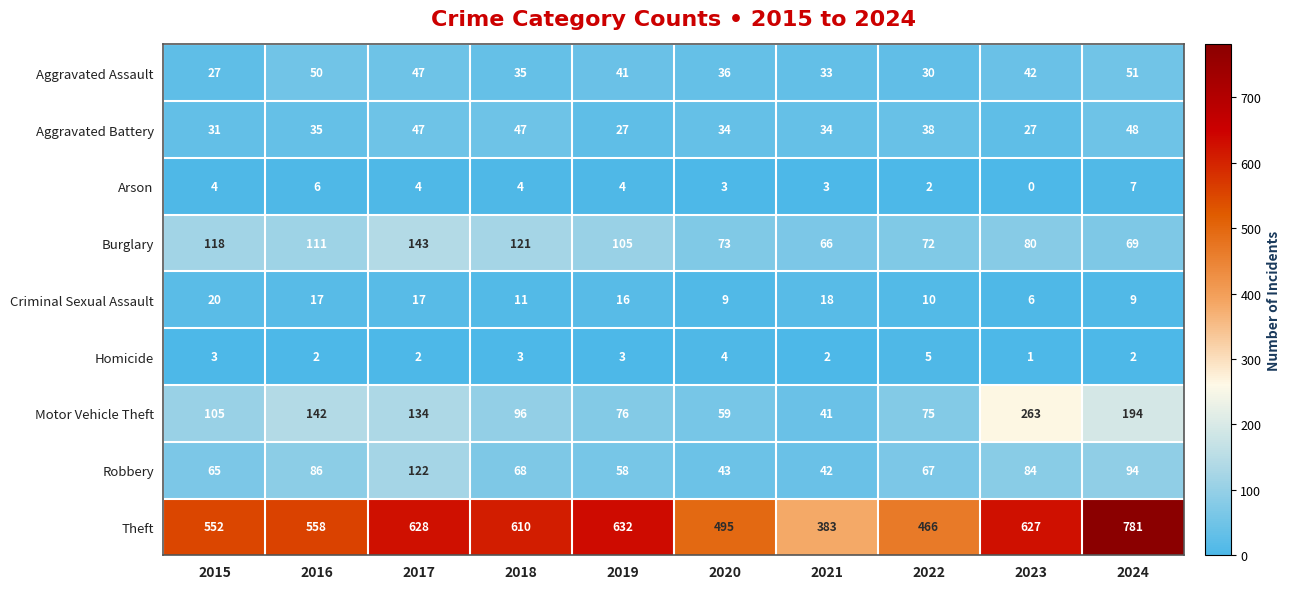

At which label does Burglary reach its peak?

2017